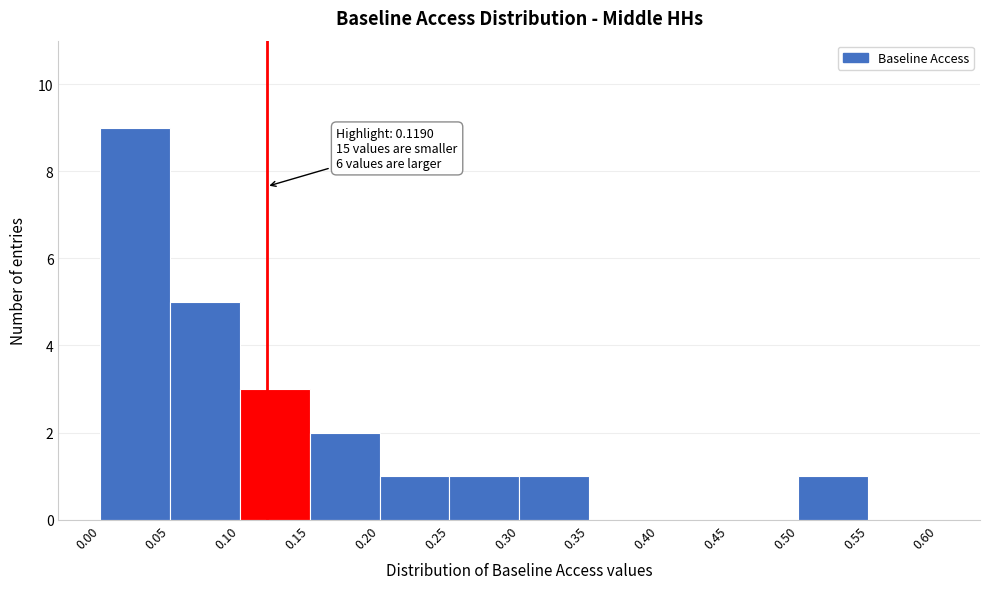

Over which range of the x-axis is the bar tallest?

0.00 to 0.05